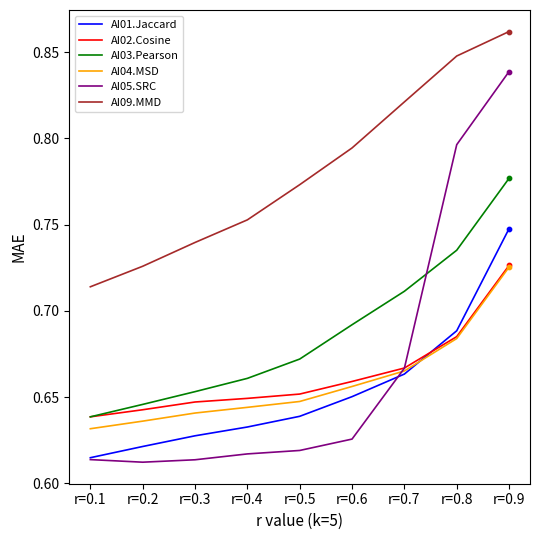

Which series has the largest total across all categories?

AI09.MMD